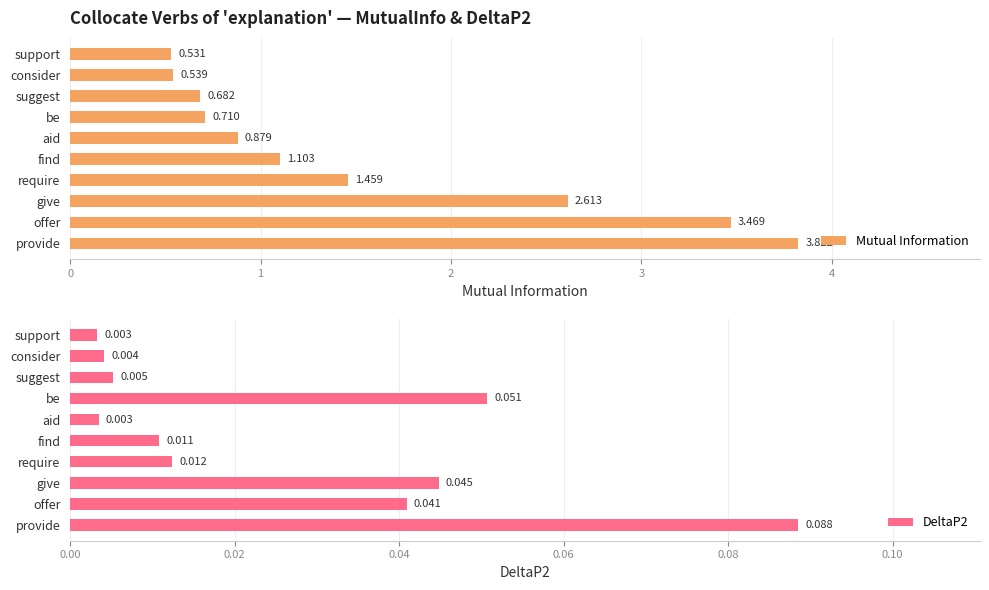

What are all the series names shown in the legend?

Mutual Information, DeltaP2